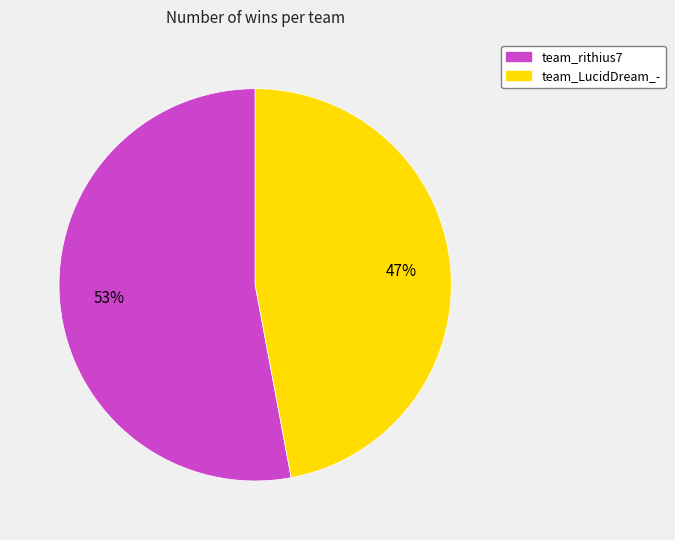

To the nearest percent, what is the difference between the team_rithius7 and team_LucidDream_- slice percentages?

6%